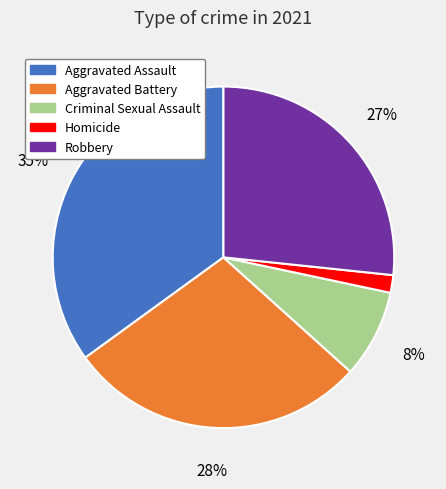

What is the ratio of the value at Criminal Sexual Assault to the value at Aggravated Battery?

0.3